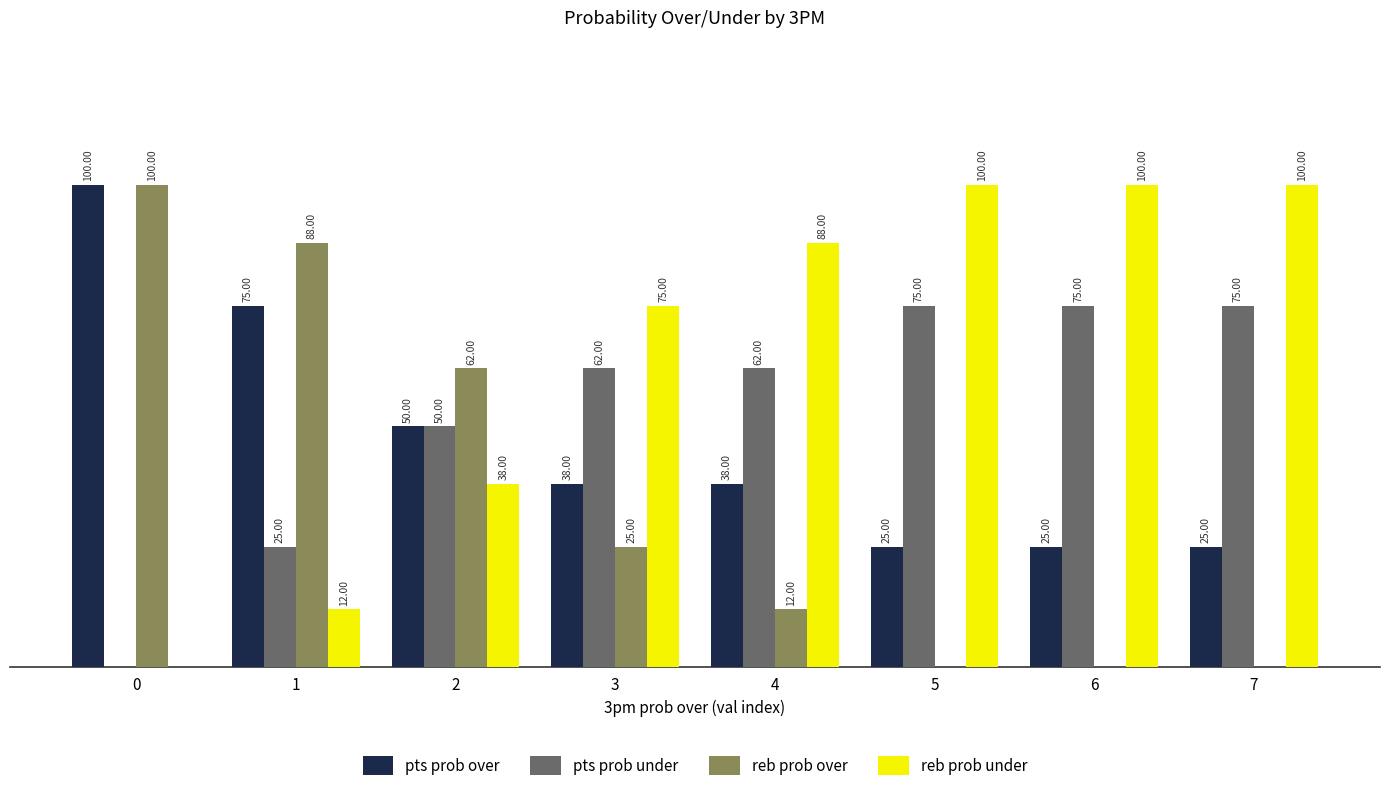

At which label is pts prob under closest to 37?

1